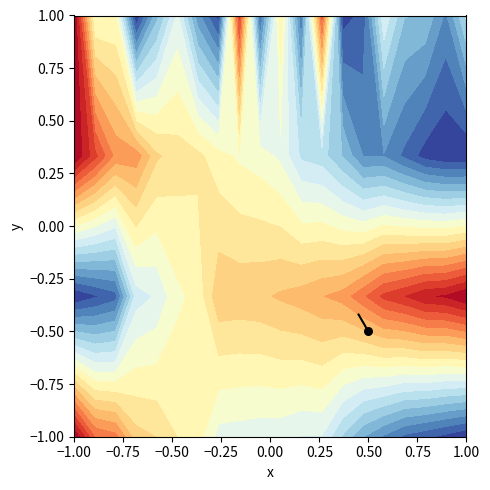

Which label corresponds to the smallest value in the chart?

0.50